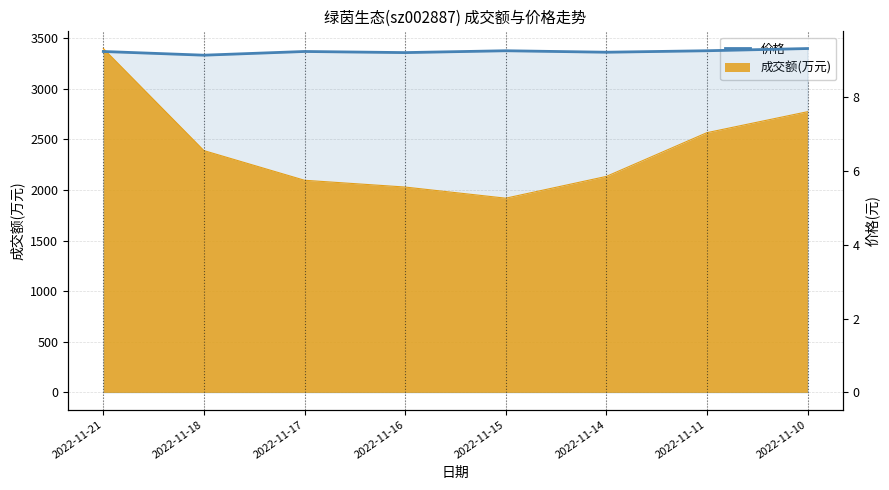

The value at 2022-11-15 is 9.2. True or false?

True